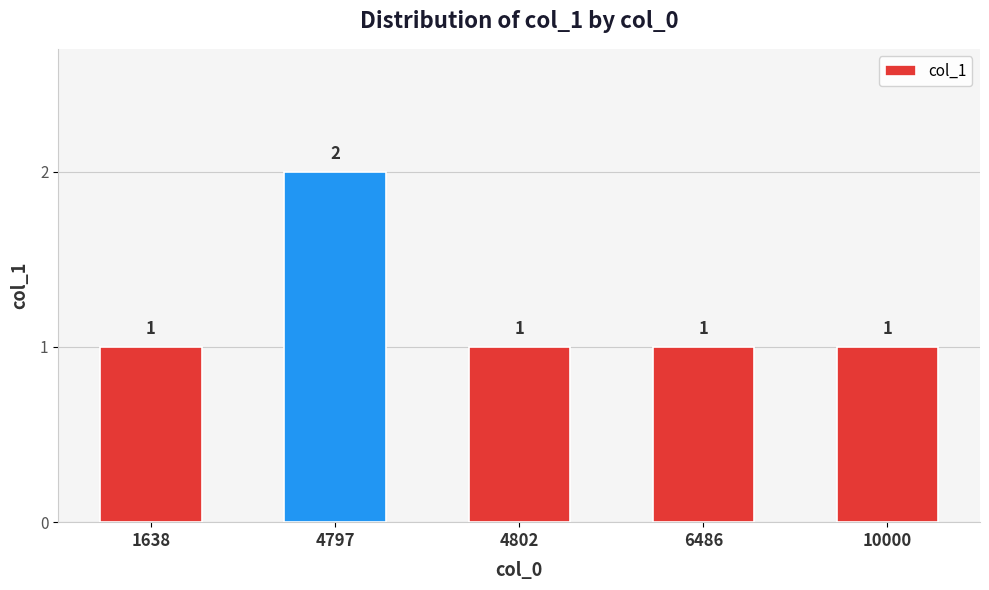

How many series are shown in this chart?

1